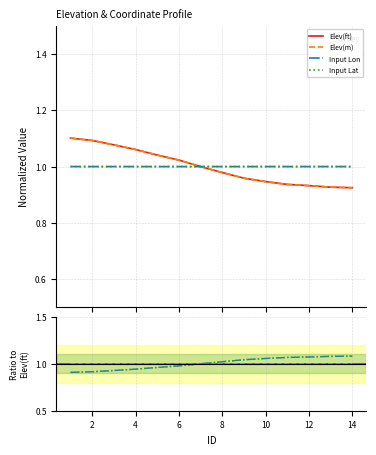

Which category has the highest value in the Elev(ft) series?

1